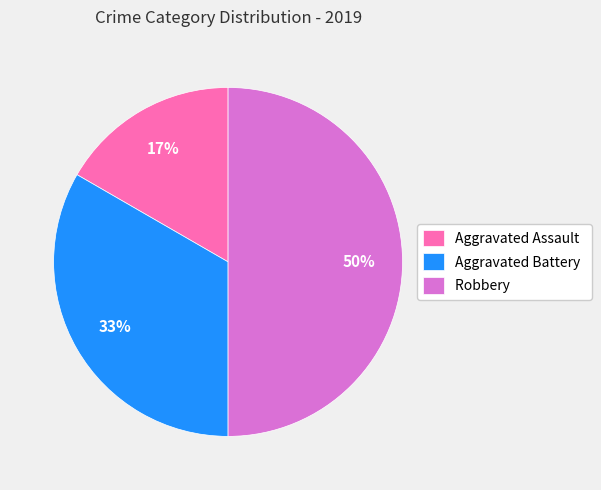

Does Aggravated Assault account for over 50% of the chart?

No